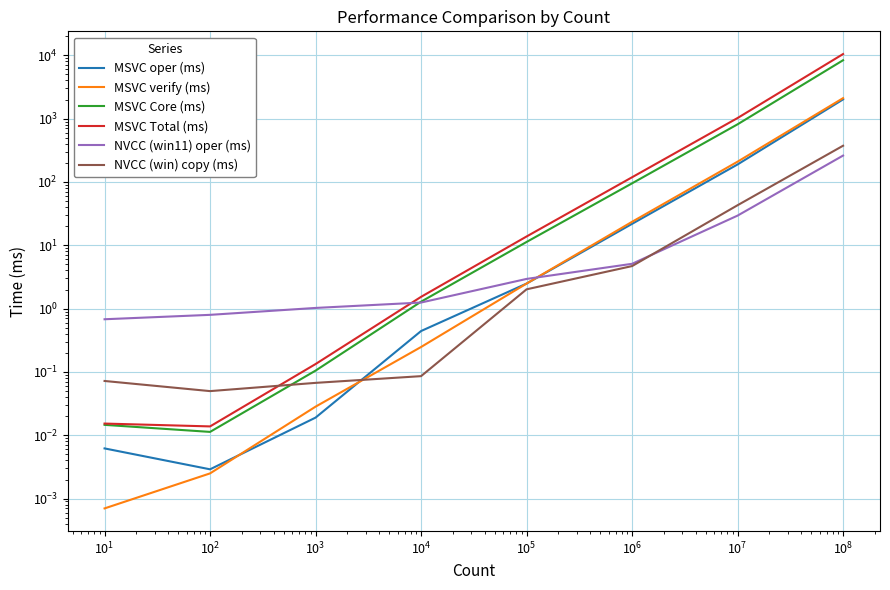

Which series has the largest total across all categories?

MSVC Total (ms)